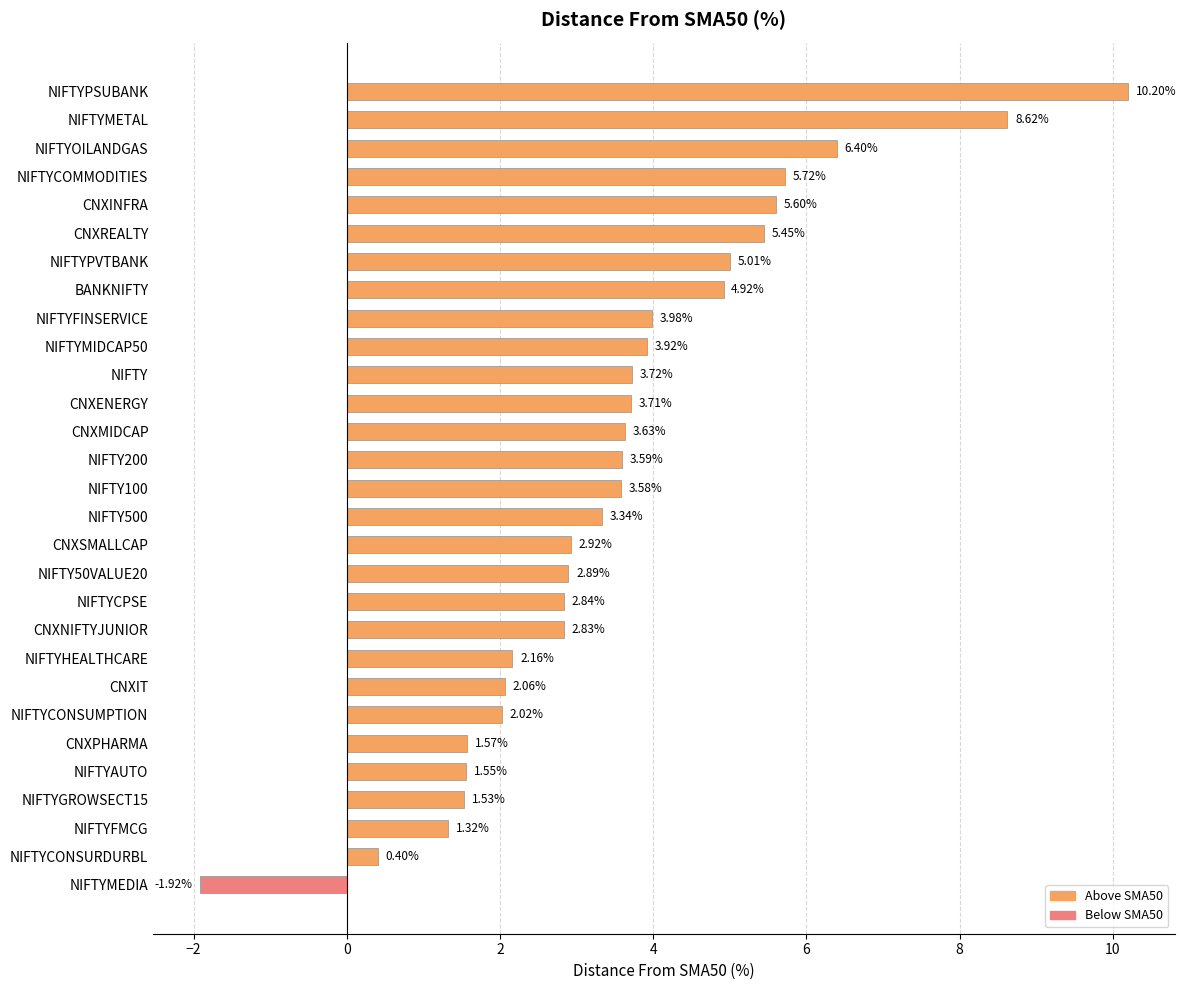

What is the difference between the second highest and minimum values?

10.5